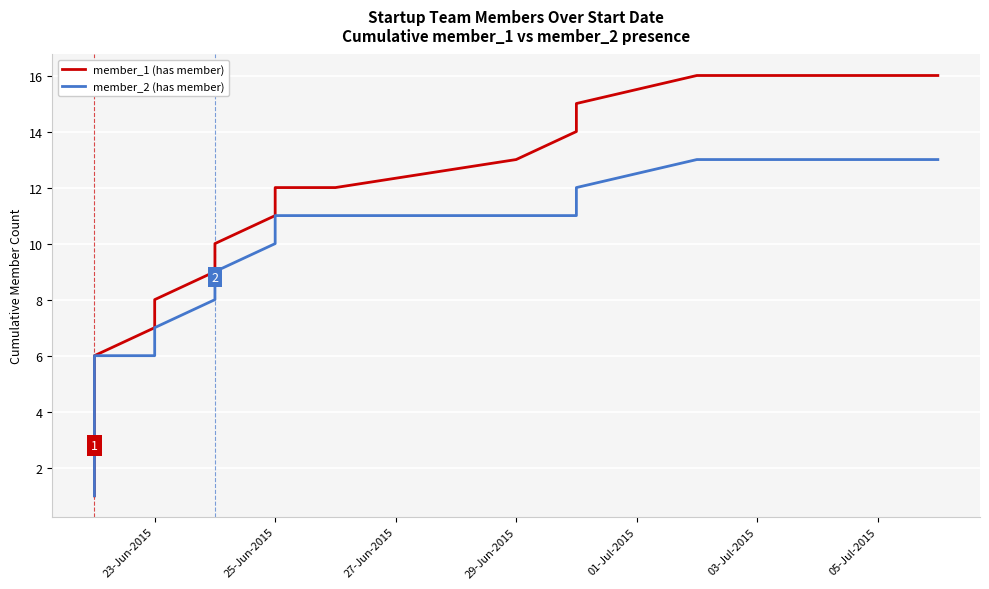

True or false: member_1 (has member) and member_2 (has member) intersect in this chart.

False